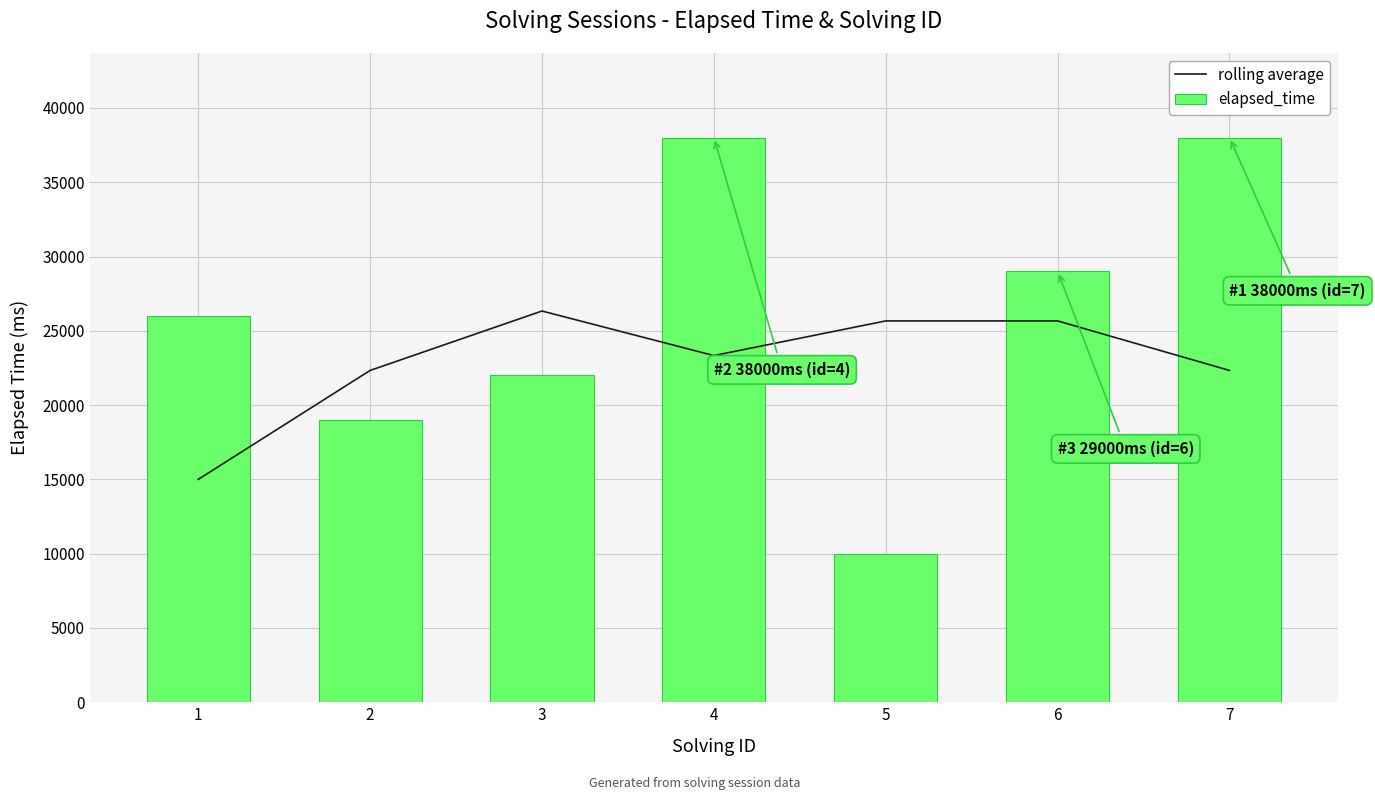

What is the sum of all rolling average values?

160666.7